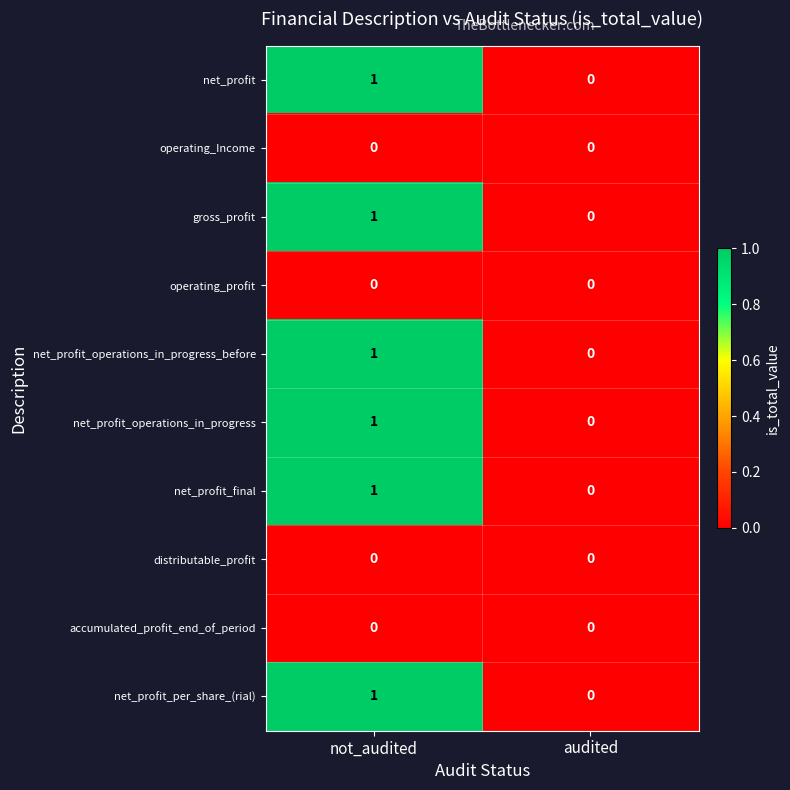

At which label is gross_profit closest to 0?

audited